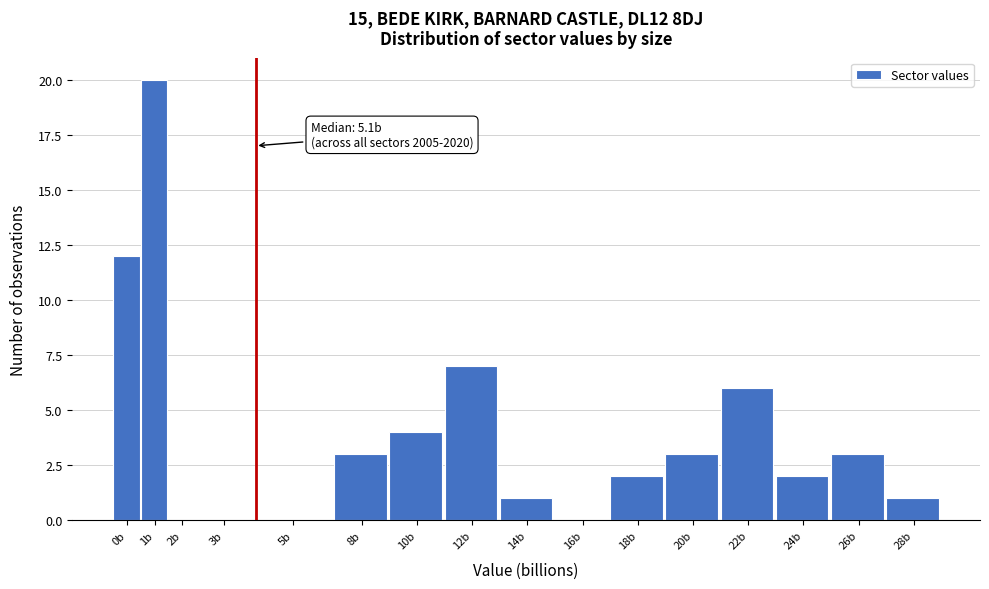

Reading right to left, extract all data points from this chart.

28b=1	26b=3	24b=2	22b=6	20b=3	18b=2	16b=0	14b=1	12b=7	10b=4	8b=3	5b=0	3b=0	2b=0	1b=20	0b=12